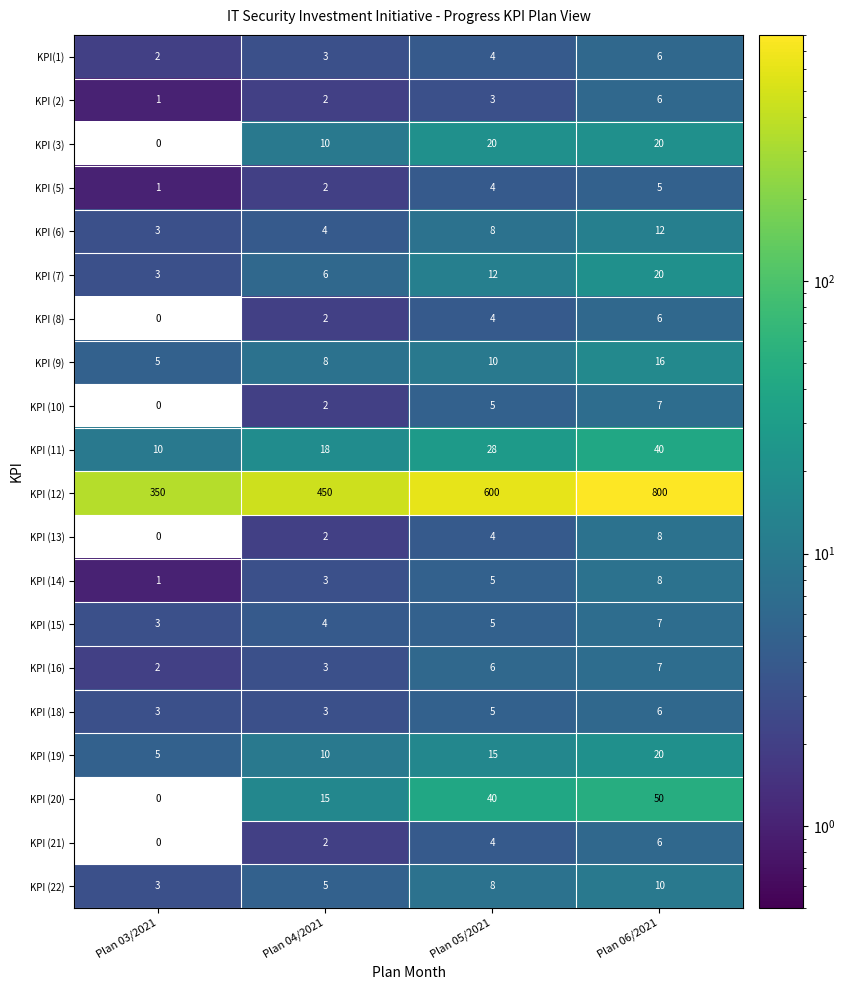

What is the sum of the KPI (22) values at Plan 03/2021 and Plan 05/2021?

11